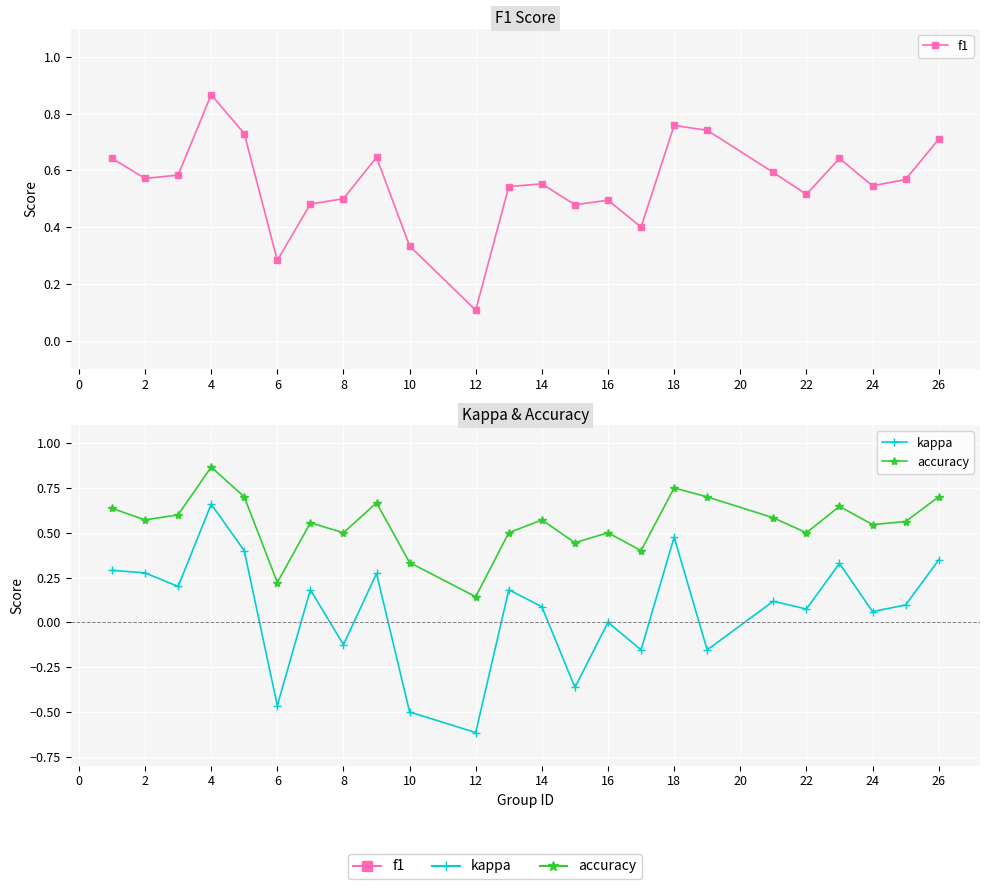

What is the sum of all accuracy values?

13.2